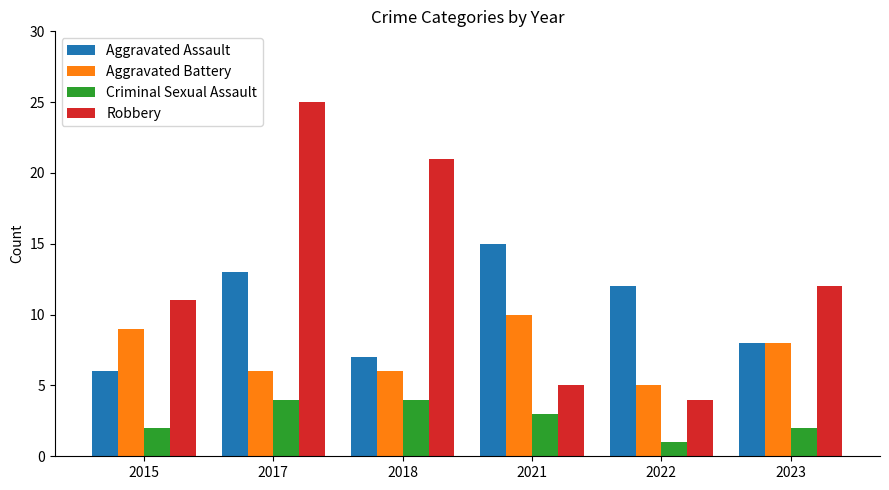

Reading left to right, list all the values displayed in this chart.

Aggravated Assault: 2015=6	2017=13	2018=7	2021=15	2022=12	2023=8
Aggravated Battery: 2015=9	2017=6	2018=6	2021=10	2022=5	2023=8
Criminal Sexual Assault: 2015=2	2017=4	2018=4	2021=3	2022=1	2023=2
Robbery: 2015=11	2017=25	2018=21	2021=5	2022=4	2023=12